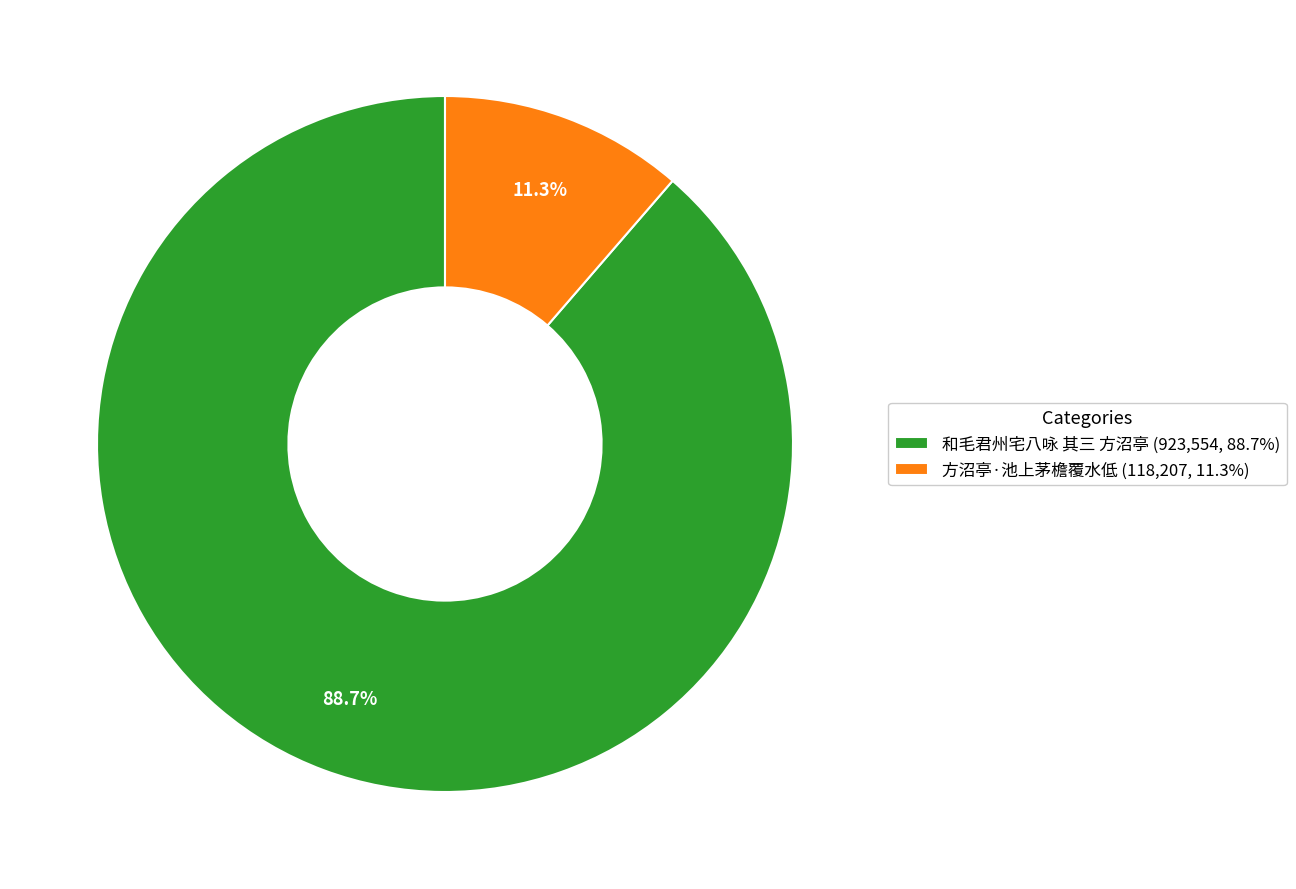

How many segments does this pie chart have?

2